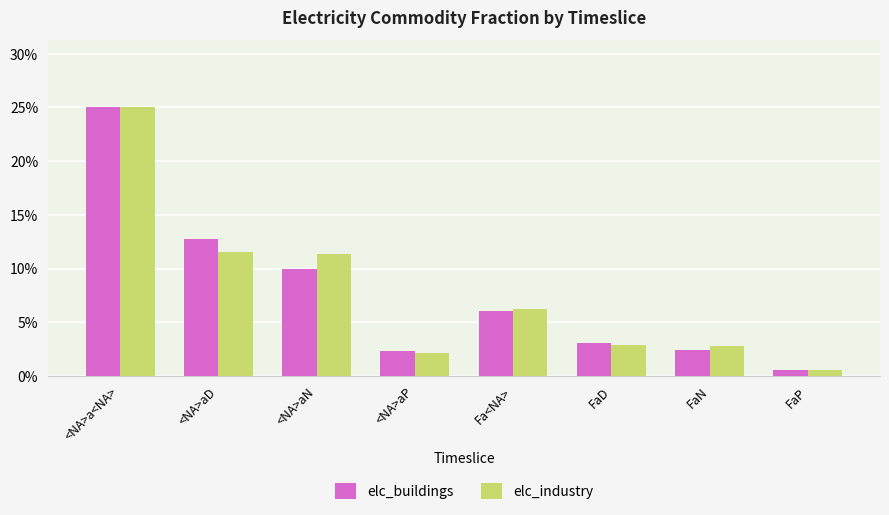

Which category has the highest value across all series?

<NA>a<NA>